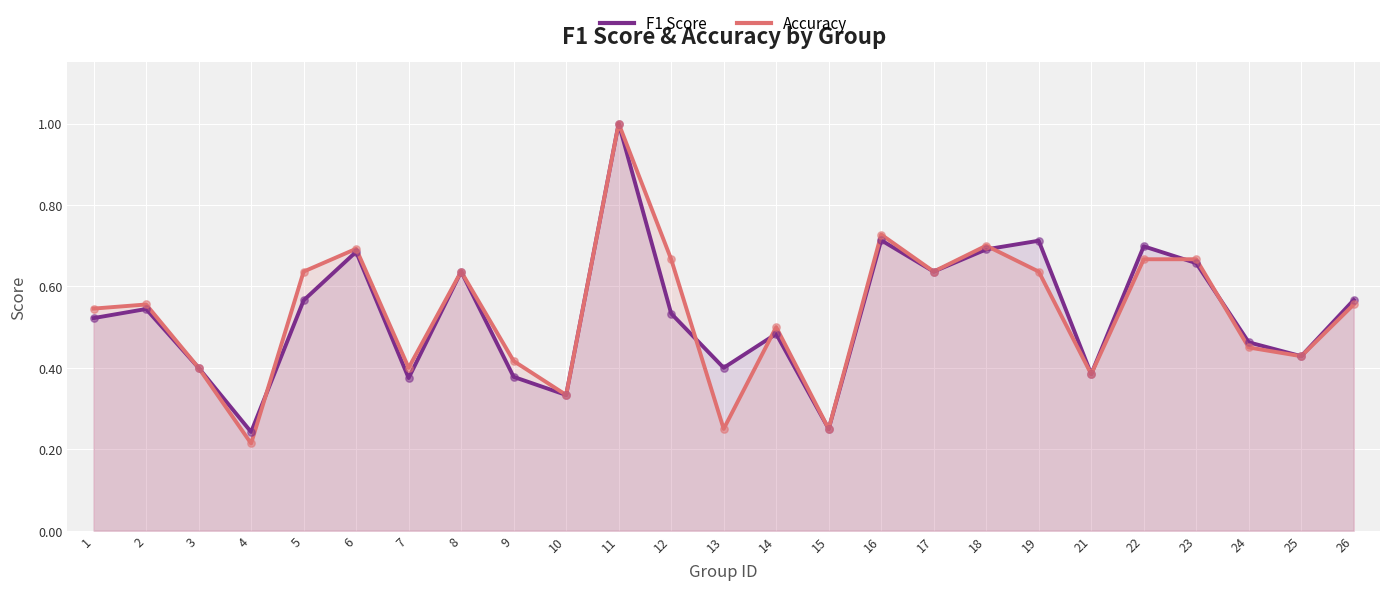

Which series contains the lowest Y value?

Accuracy